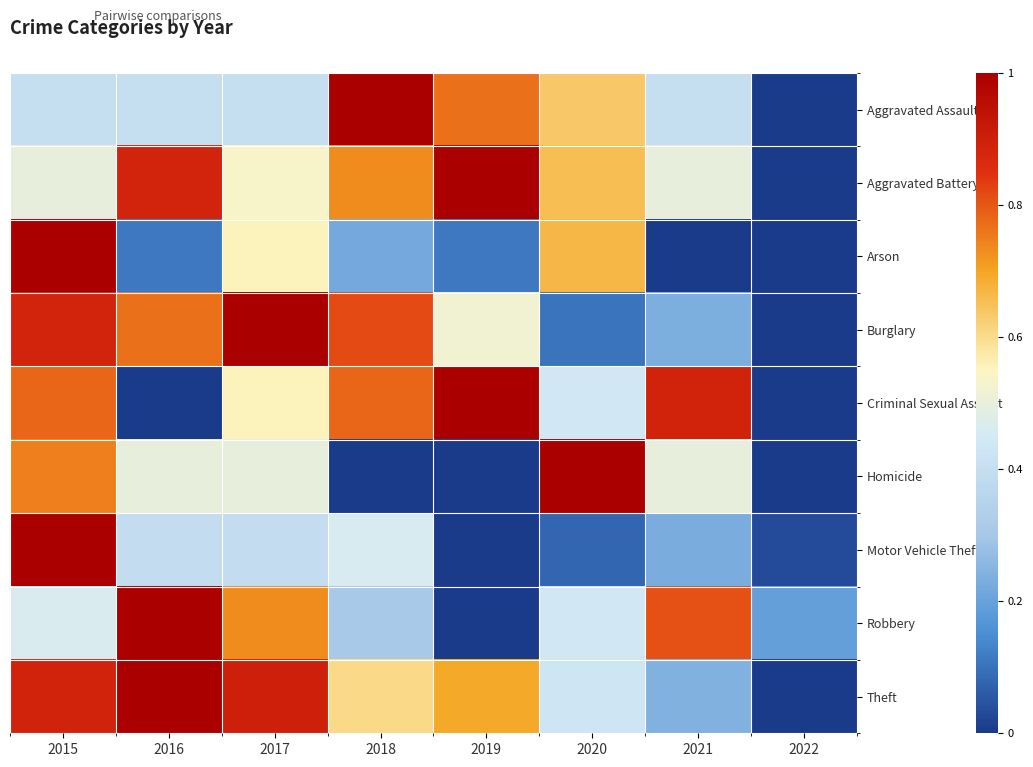

At 2018, list the series in order from smallest to largest.

Homicide, Arson, Robbery, Motor Vehicle Theft, Theft, Aggravated Battery, Criminal Sexual Assault, Burglary, Aggravated Assault